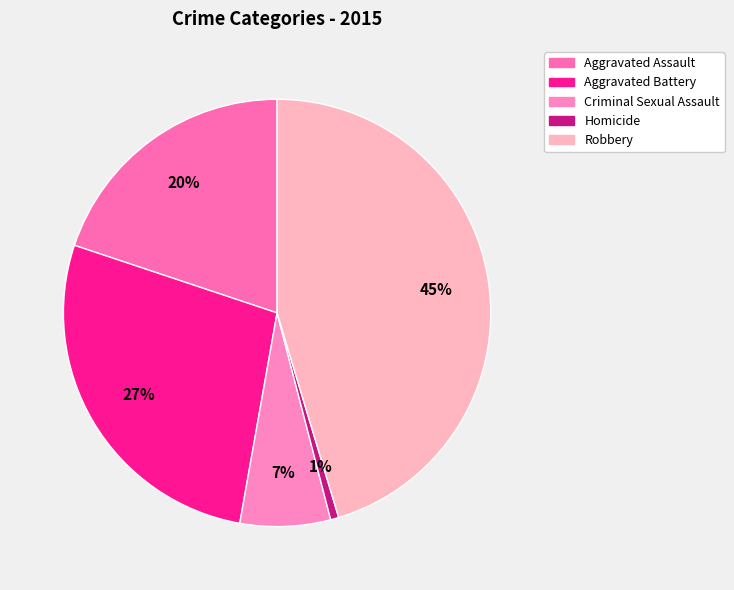

Rank the categories by value from highest to lowest.

Robbery, Aggravated Battery, Aggravated Assault, Criminal Sexual Assault, Homicide